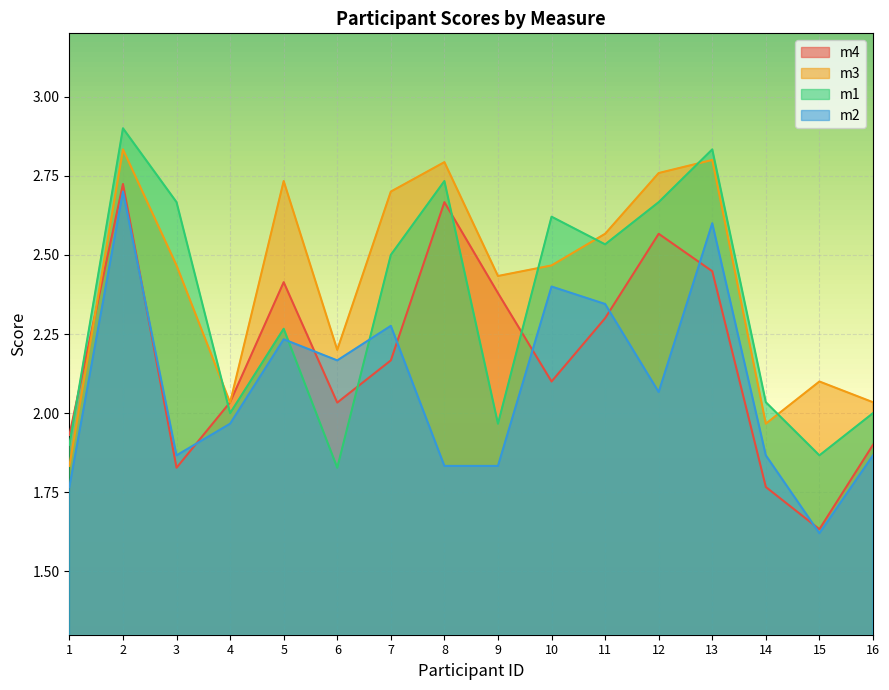

What are all the series names shown in the legend?

m4, m3, m1, m2